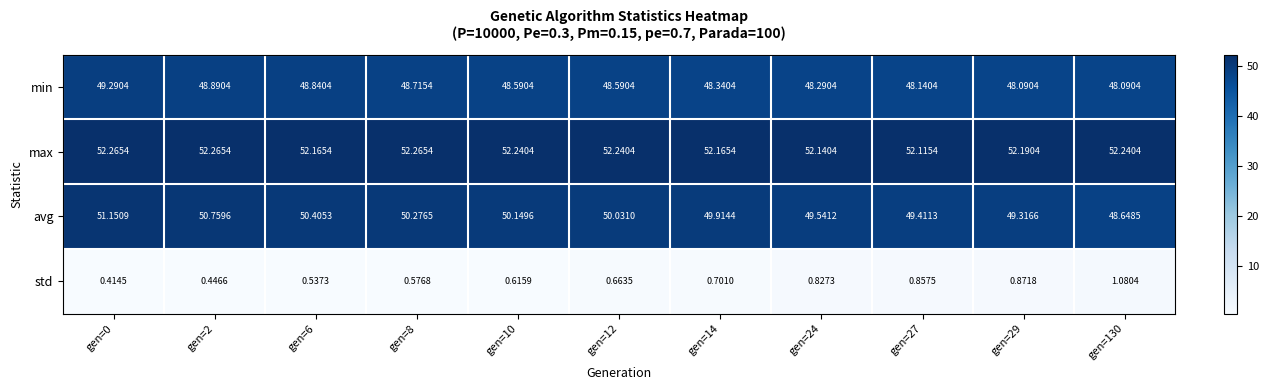

Which series has the largest range (max minus min)?

avg